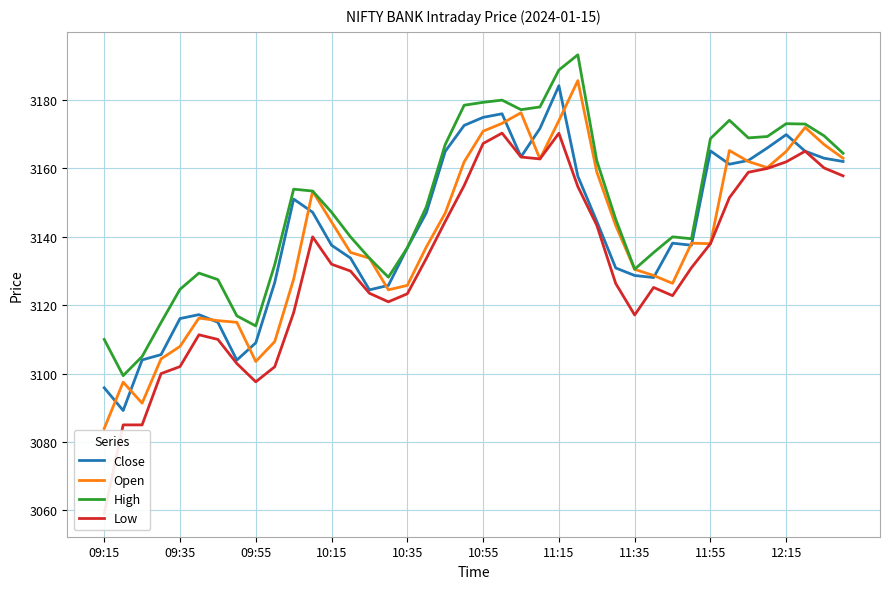

True or false: Low and Close cross at least once.

False